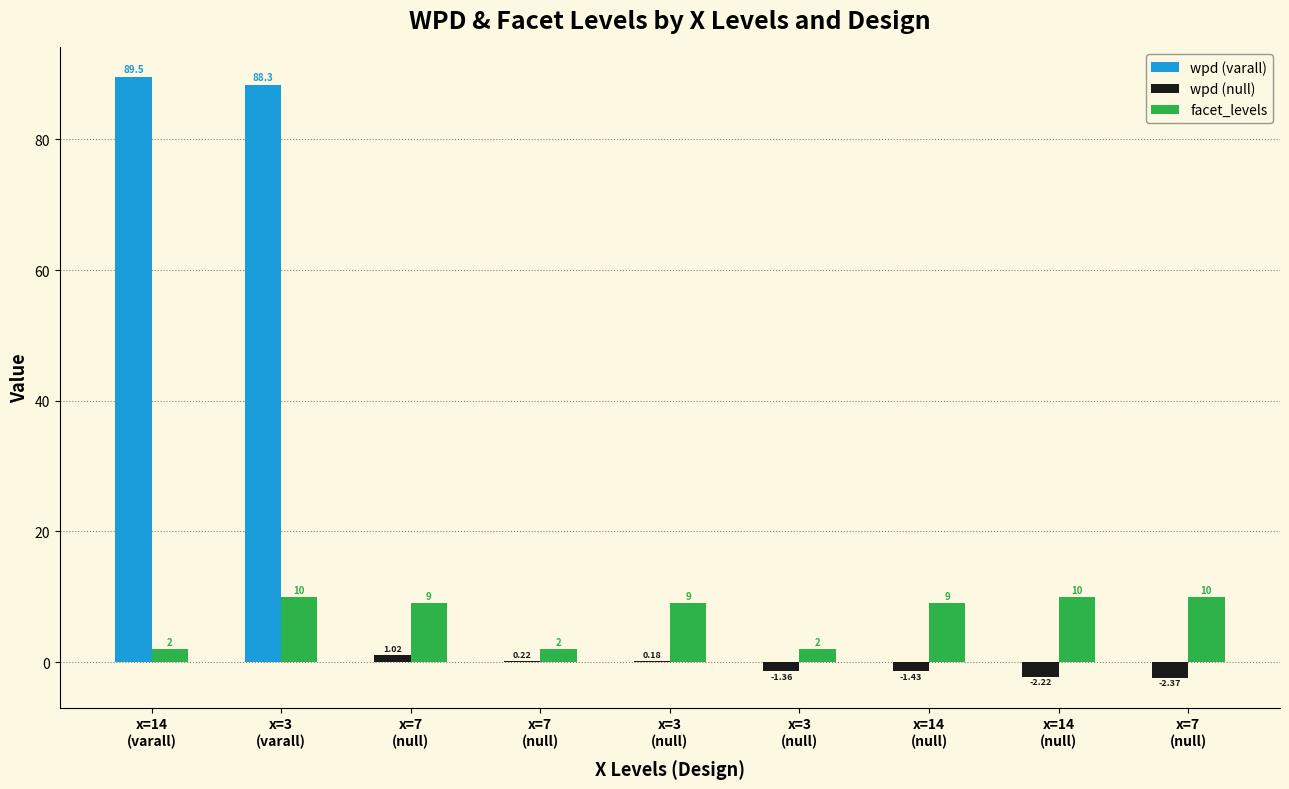

What are all the series names shown in the legend?

wpd (varall), wpd (null), facet_levels